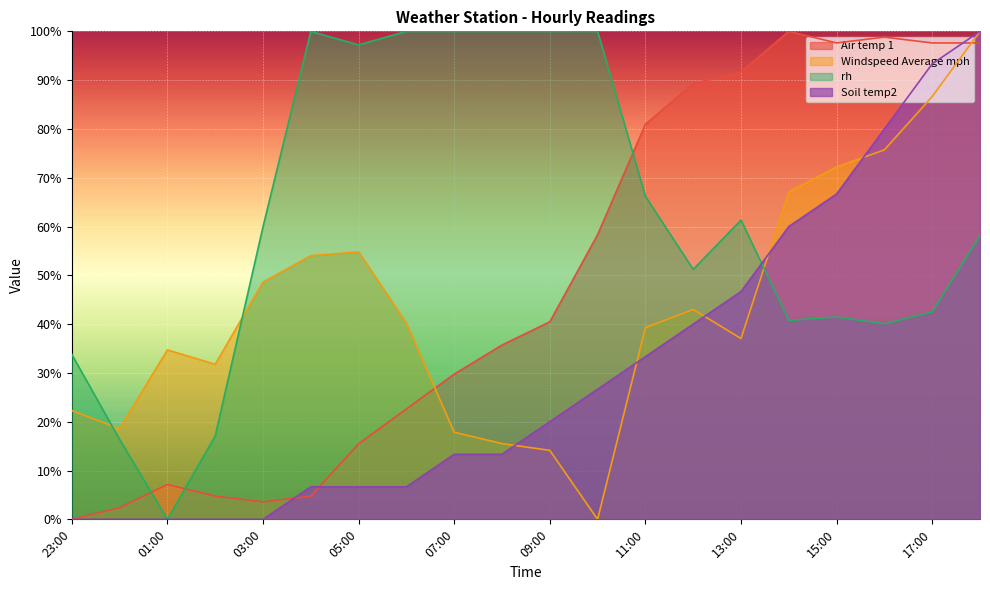

At which category does Windspeed Average mph reach its first local peak?

01:00